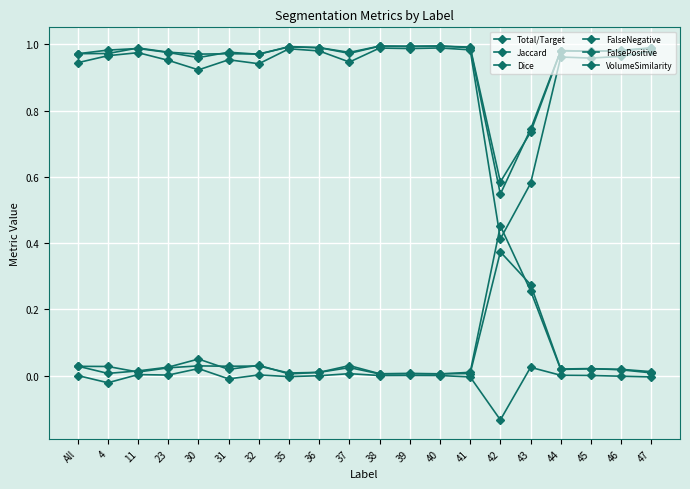

At which category is the sum across all series the highest?

40